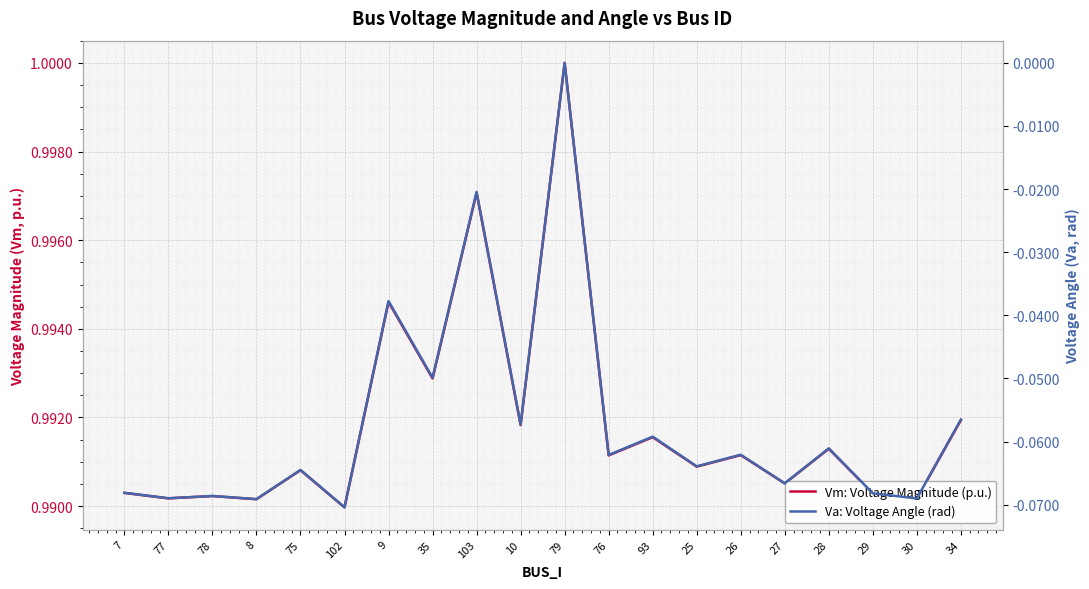

What is the maximum value for Vm: Voltage Magnitude (p.u.)?

1.0